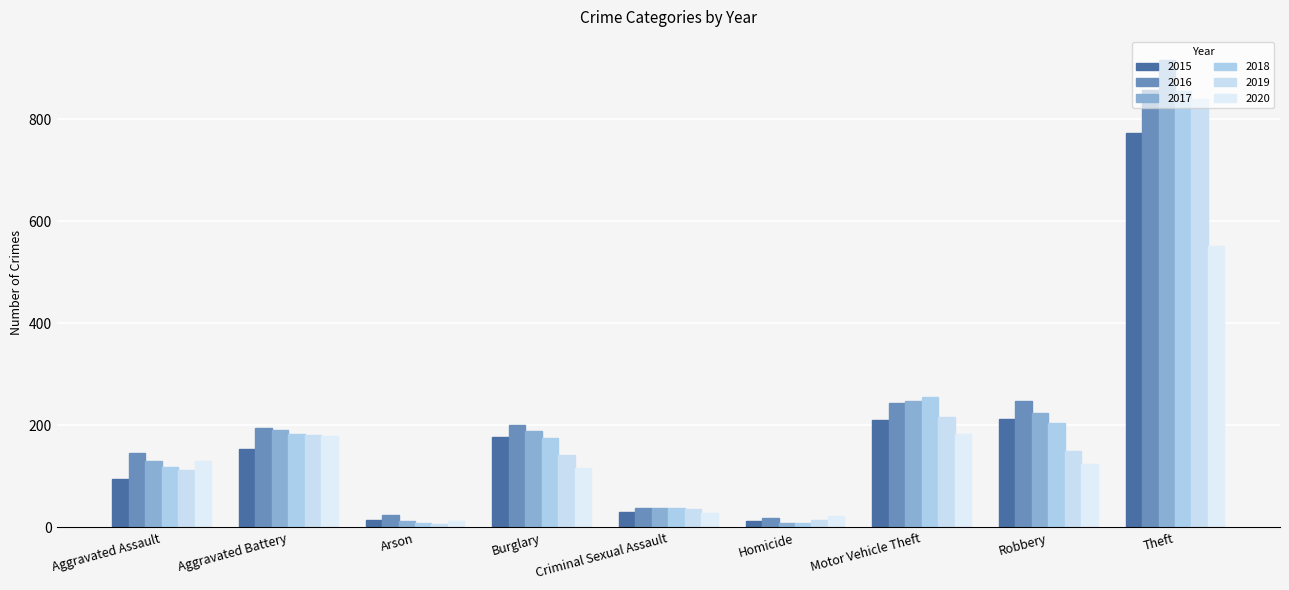

What is the spread (max minus min) of values at Burglary?

85